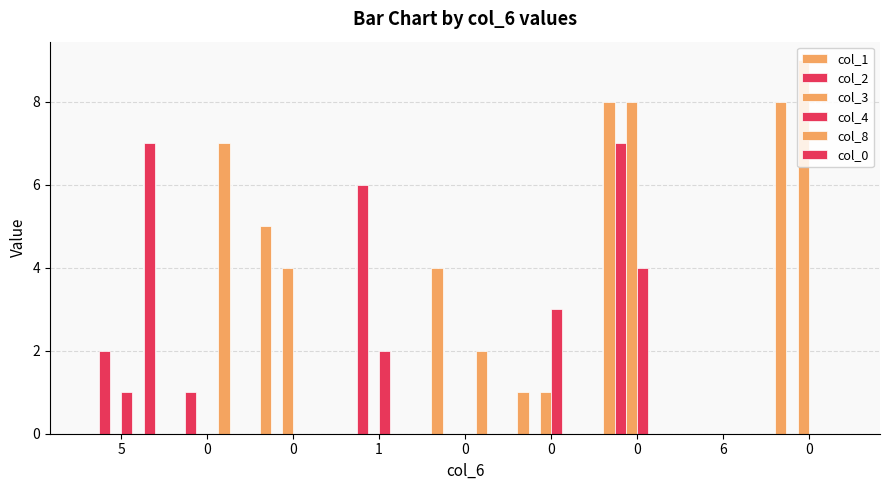

Rank the series by their maximum value, from lowest to highest.

col_4, col_2, col_8, col_0, col_1, col_3